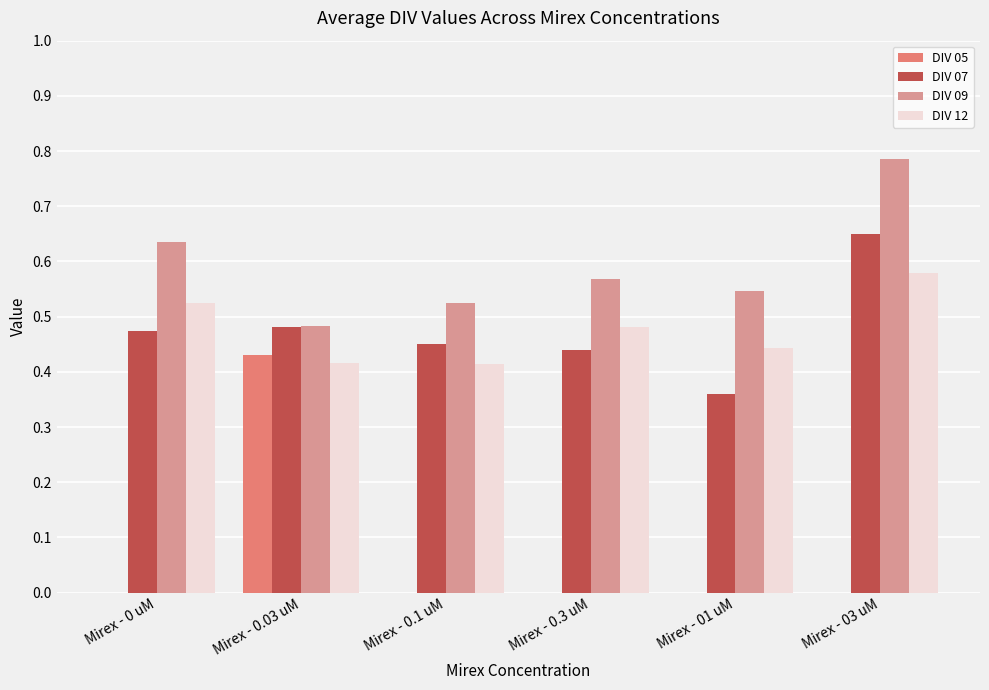

What is the total value across all series at Mirex - 0.3 uM?

1.5